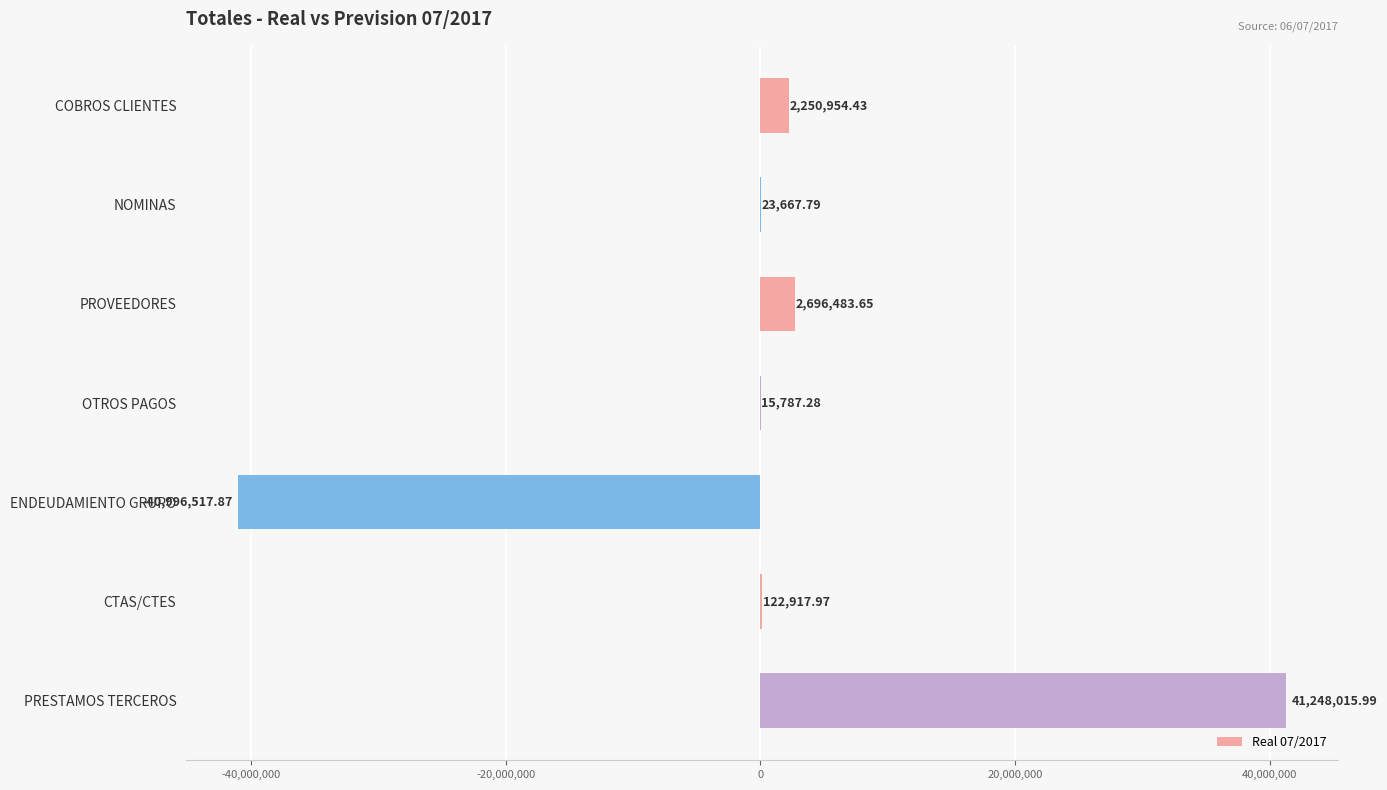

How many data points are above 122917?

4